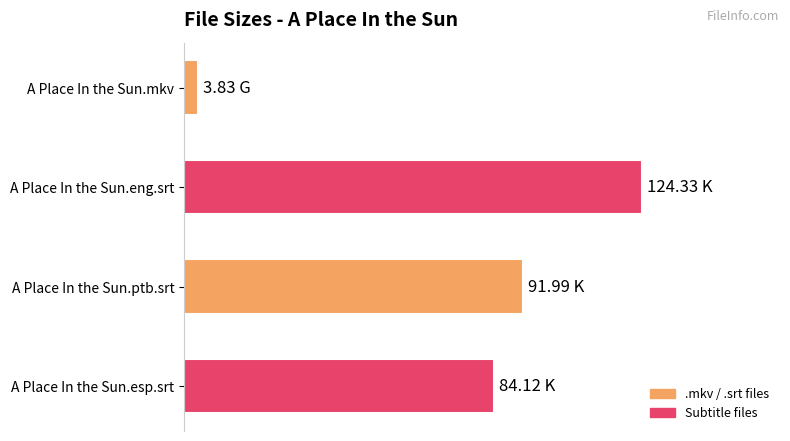

Does the chart contain any negative values?

No